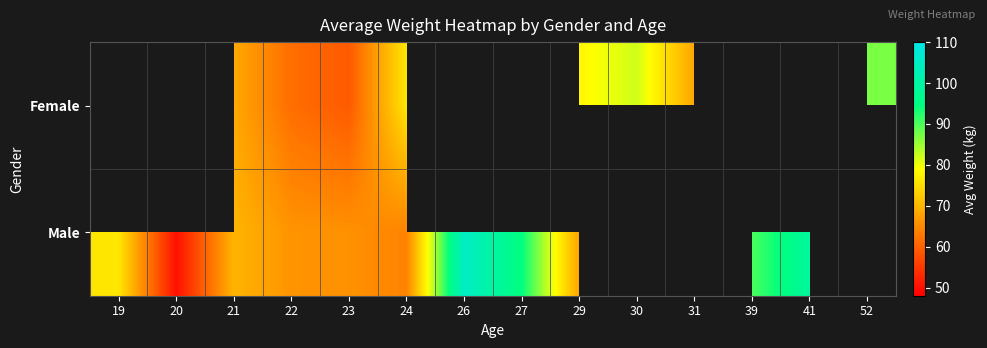

Rank the series at 31 from highest to lowest value.

Female, Male